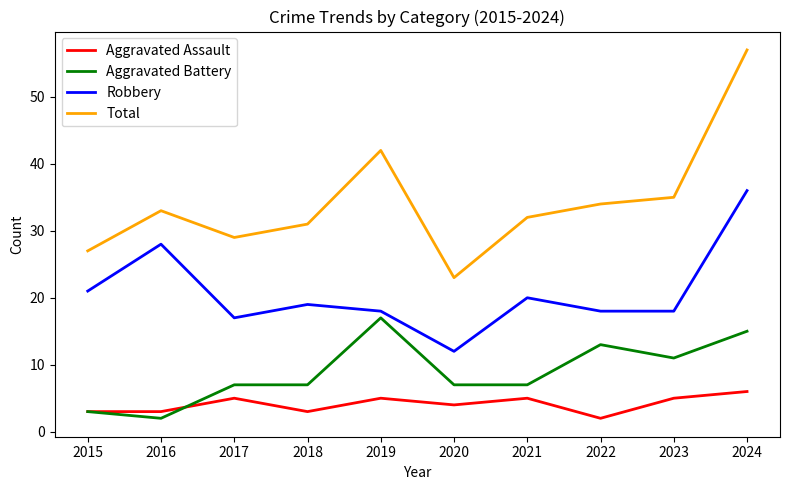

What is the minimum value shown in the chart?

2